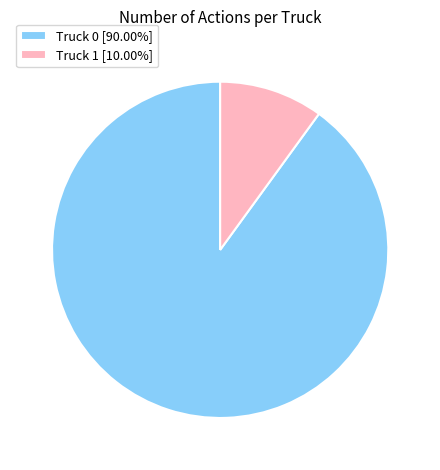

Which slice is the largest?

Truck 0